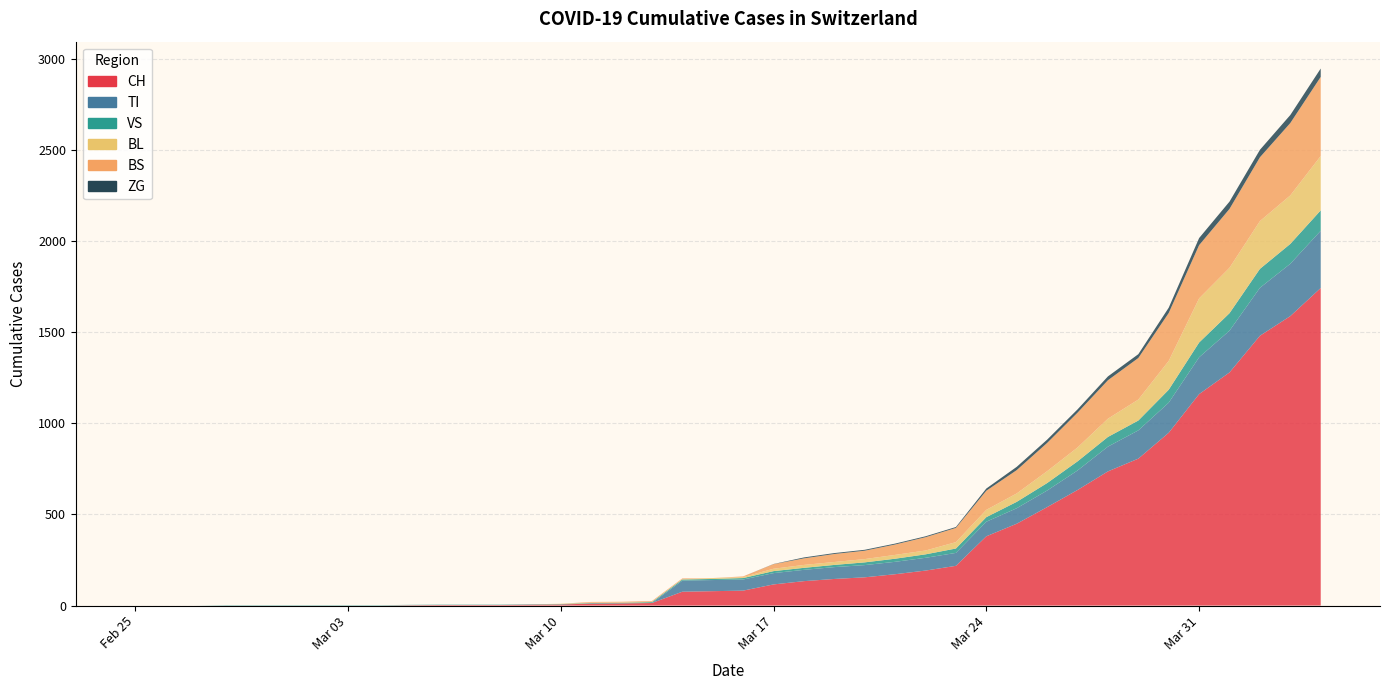

Reading right to left, what are all the values shown in this chart?

CH: 1742	1588	1480	1279	1160	948	806	736	634	540	449	380	218	192	172	155	146	134	116	82	79	76	14	12	11	6	5	3	3	3	2	0	0	0	0	0	0	0	0	0
TI: 314	287	263	229	202	165	155	136	107	91	85	80	71	70	68	67	65	62	62	61	61	61	0	0	0	0	0	0	0	0	0	0	0	0	0	0	0	0	0	0
VS: 112	109	104	96	81	71	54	53	50	41	35	25	24	19	17	15	12	11	11	8	6	6	5	3	3	2	2	2	2	2	2	2	2	2	2	2	2	0	0	0
BL: 298	266	262	249	242	158	115	100	76	65	46	40	35	21	21	18	16	16	13	5	5	2	2	2	2	2	0	0	0	0	0	0	0	0	0	0	0	0	0	0
BS: 434	397	350	323	292	263	228	211	191	155	128	105	78	73	57	46	44	36	25	4	0	4	4	4	4	0	0	0	0	0	0	0	0	0	0	0	0	0	0	0
ZG: 46	44	41	40	39	29	21	21	18	18	18	12	5	5	5	5	5	5	1	0	0	0	0	0	0	0	0	0	0	0	0	0	0	0	0	0	0	0	0	0